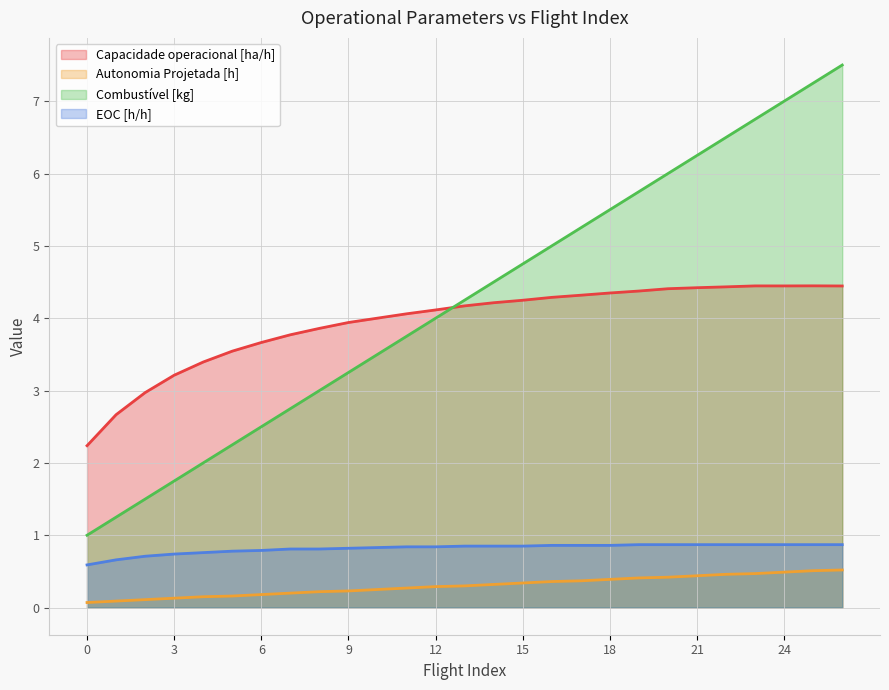

What is the minimum value for Capacidade operacional [ha/h]?

2.2